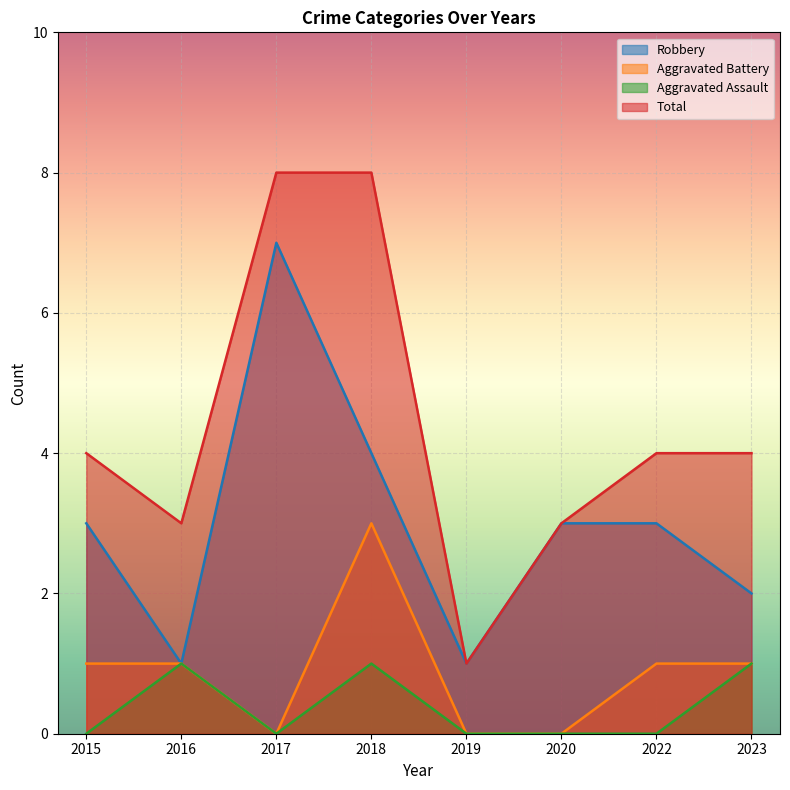

How many lines are shown in the chart?

4